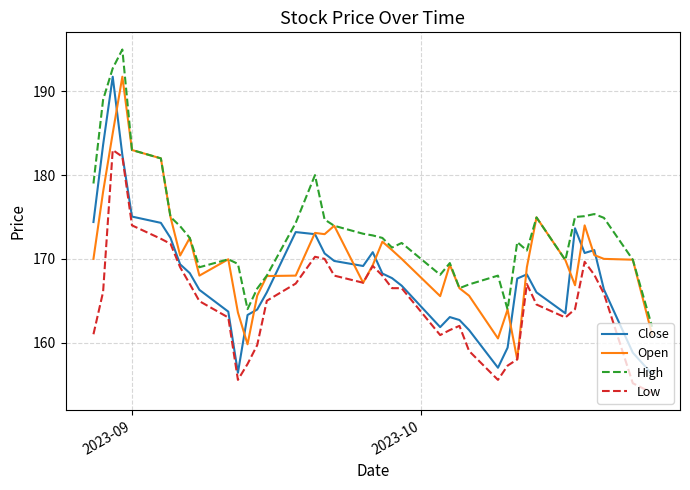

What is the minimum value for Open?

158.0